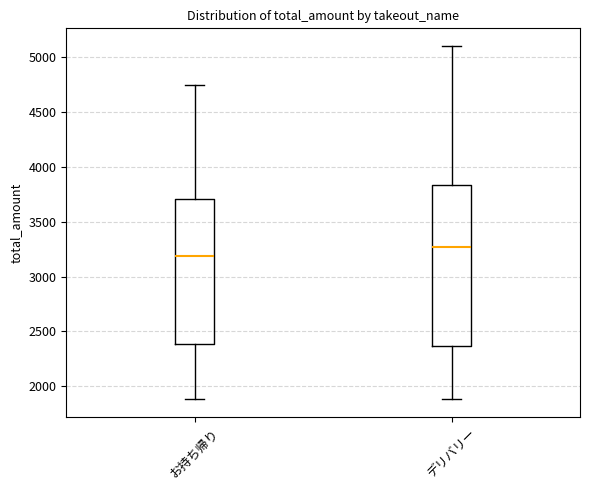

Which box has the lowest median line?

お持ち帰り